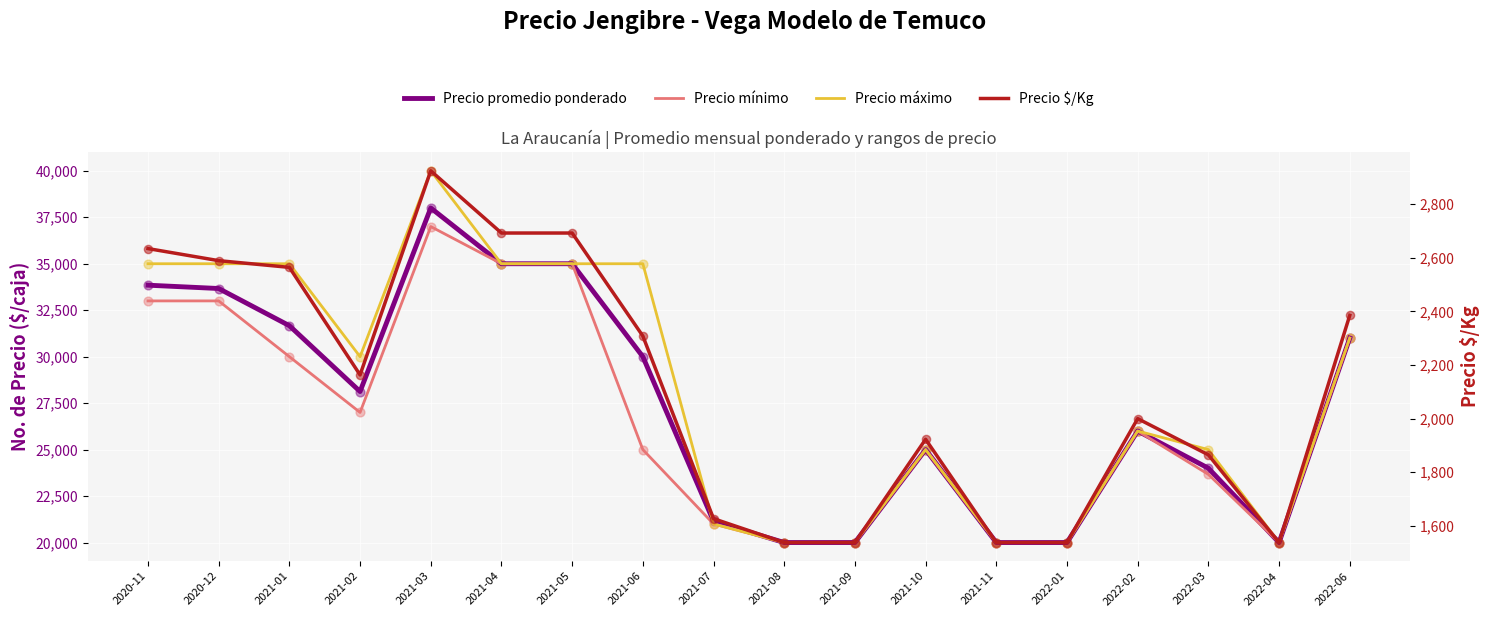

What is the total value across all series at 2021-06?

92308